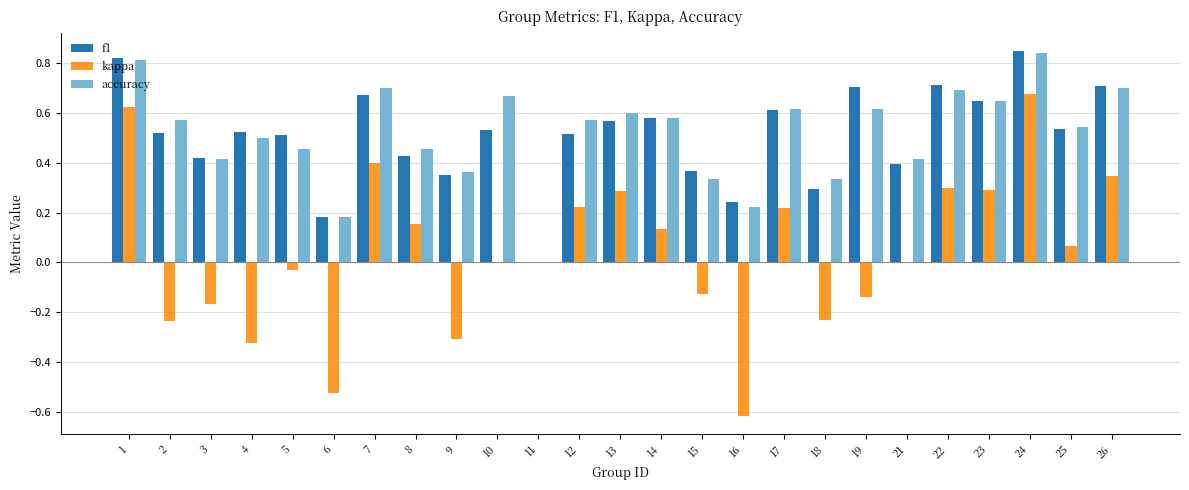

Which series changed the most between 3 and 24?

kappa